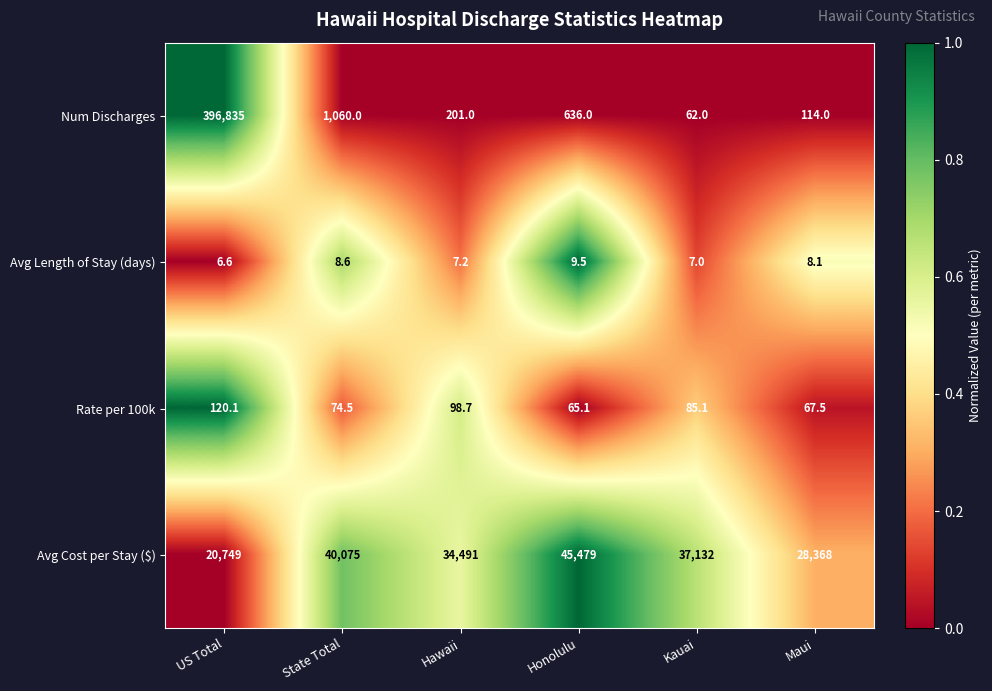

Which series changed the most between US Total and Honolulu?

Num Discharges